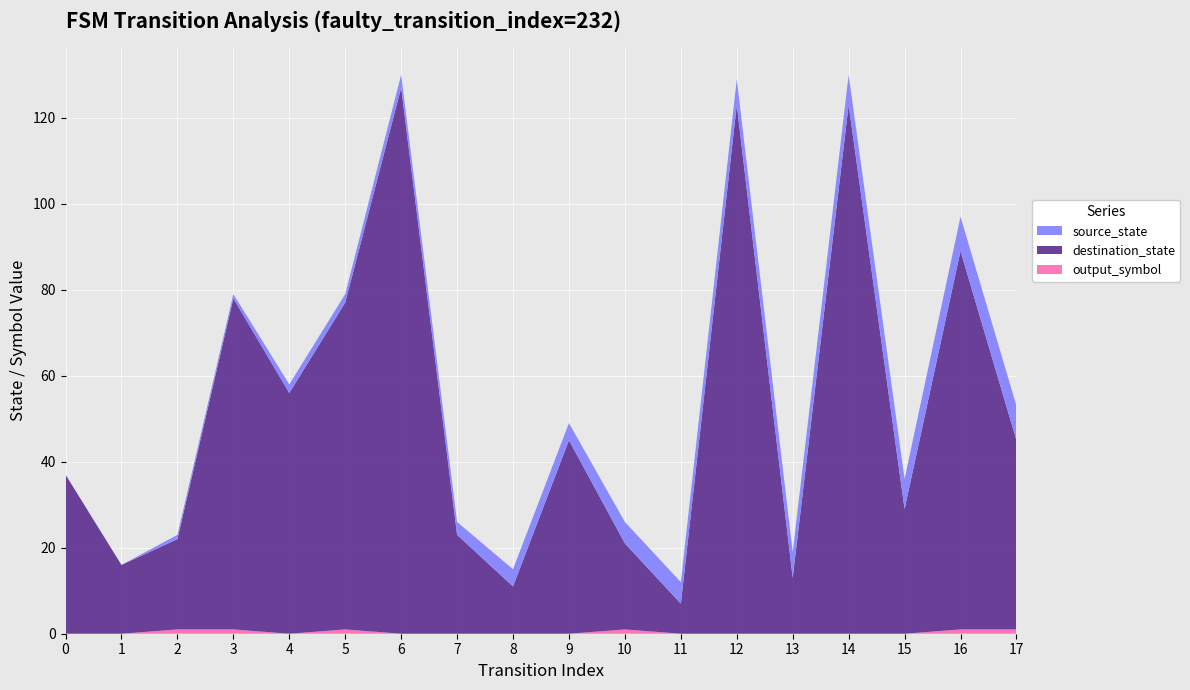

Reading left to right, list all the values displayed in this chart.

source_state: 0=0	1=0	2=1	3=1	4=2	5=2	6=3	7=3	8=4	9=4	10=5	11=5	12=6	13=6	14=7	15=7	16=8	17=8
destination_state: 0=37	1=16	2=21	3=77	4=56	5=76	6=127	7=23	8=11	9=45	10=20	11=7	12=123	13=13	14=123	15=29	16=88	17=44
output_symbol: 0=0	1=0	2=1	3=1	4=0	5=1	6=0	7=0	8=0	9=0	10=1	11=0	12=0	13=0	14=0	15=0	16=1	17=1